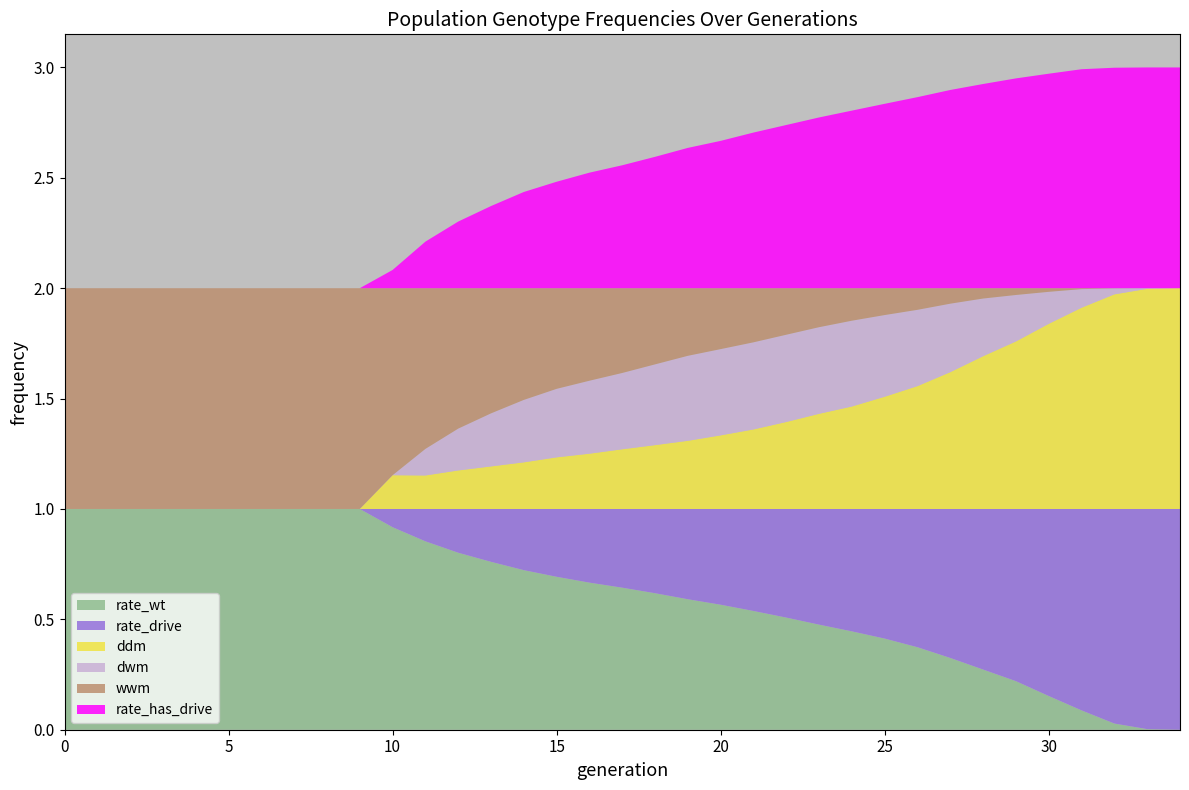

Reading right to left, what are all the values shown in this chart?

rate_wt: 34=0.0	33=0.0	32=0.0	31=0.1	30=0.2	29=0.2	28=0.3	27=0.3	26=0.4	25=0.4	24=0.4	23=0.5	22=0.5	21=0.5	20=0.6	19=0.6	18=0.6	17=0.6	16=0.7	15=0.7	14=0.7	13=0.8	12=0.8	11=0.9	10=0.9	9=1.0	8=1.0	7=1.0	6=1.0	5=1.0	4=1.0	3=1.0	2=1.0	1=1.0	0=1.0
rate_drive: 34=1.0	33=1.0	32=1.0	31=0.9	30=0.8	29=0.8	28=0.7	27=0.7	26=0.6	25=0.6	24=0.6	23=0.5	22=0.5	21=0.5	20=0.4	19=0.4	18=0.4	17=0.4	16=0.3	15=0.3	14=0.3	13=0.2	12=0.2	11=0.1	10=0.1	9=0.0	8=0.0	7=0.0	6=0.0	5=0.0	4=0.0	3=0.0	2=0.0	1=0.0	0=0.0
ddm: 34=1.0	33=1.0	32=1.0	31=0.9	30=0.8	29=0.8	28=0.7	27=0.6	26=0.6	25=0.5	24=0.5	23=0.4	22=0.4	21=0.4	20=0.3	19=0.3	18=0.3	17=0.3	16=0.3	15=0.2	14=0.2	13=0.2	12=0.2	11=0.2	10=0.2	9=0.0	8=0.0	7=0.0	6=0.0	5=0.0	4=0.0	3=0.0	2=0.0	1=0.0	0=0.0
dwm: 34=0.0	33=0.0	32=0.0	31=0.1	30=0.1	29=0.2	28=0.3	27=0.3	26=0.3	25=0.4	24=0.4	23=0.4	22=0.4	21=0.4	20=0.4	19=0.4	18=0.4	17=0.3	16=0.3	15=0.3	14=0.3	13=0.2	12=0.2	11=0.1	10=0.0	9=0.0	8=0.0	7=0.0	6=0.0	5=0.0	4=0.0	3=0.0	2=0.0	1=0.0	0=0.0
wwm: 34=0.0	33=0.0	32=0.0	31=0.0	30=0.0	29=0.0	28=0.0	27=0.1	26=0.1	25=0.1	24=0.1	23=0.2	22=0.2	21=0.2	20=0.3	19=0.3	18=0.3	17=0.4	16=0.4	15=0.5	14=0.5	13=0.6	12=0.6	11=0.7	10=0.8	9=1.0	8=1.0	7=1.0	6=1.0	5=1.0	4=1.0	3=1.0	2=1.0	1=1.0	0=1.0
rate_has_drive: 34=1.0	33=1.0	32=1.0	31=1.0	30=1.0	29=1.0	28=0.9	27=0.9	26=0.9	25=0.8	24=0.8	23=0.8	22=0.7	21=0.7	20=0.7	19=0.6	18=0.6	17=0.6	16=0.5	15=0.5	14=0.4	13=0.4	12=0.3	11=0.2	10=0.1	9=0.0	8=0.0	7=0.0	6=0.0	5=0.0	4=0.0	3=0.0	2=0.0	1=0.0	0=0.0